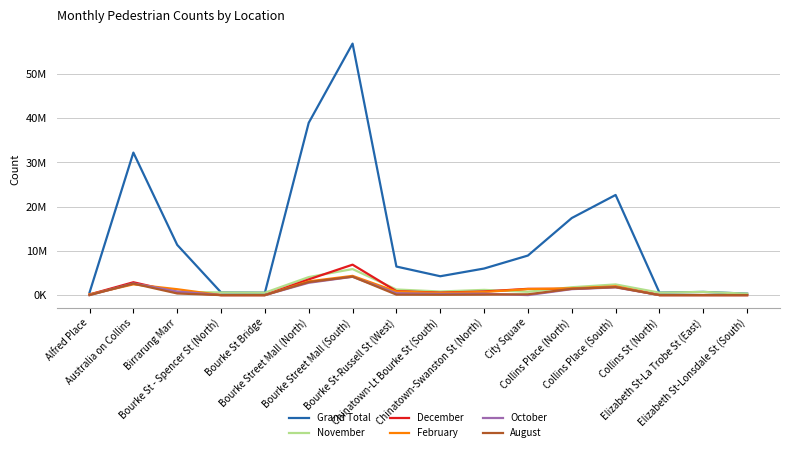

Is this an area chart (filled region under the line)?

No